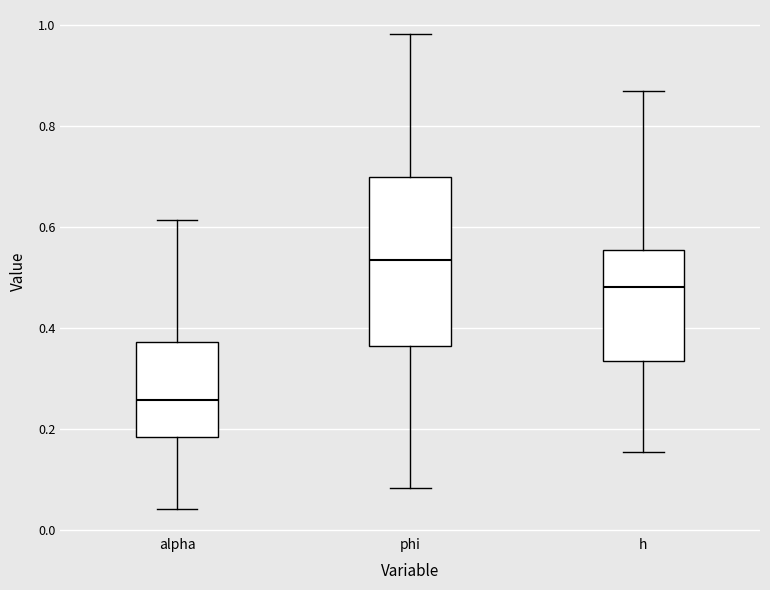

Which box is the tallest, from its lower edge to its upper edge?

phi